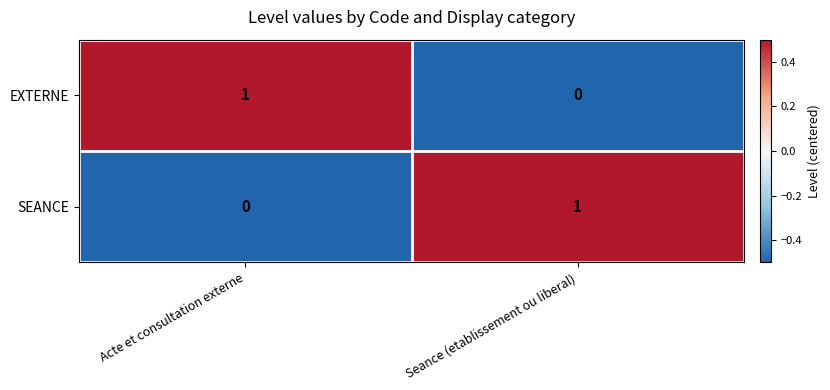

At Acte et consultation externe, list the series in order from smallest to largest.

SEANCE, EXTERNE